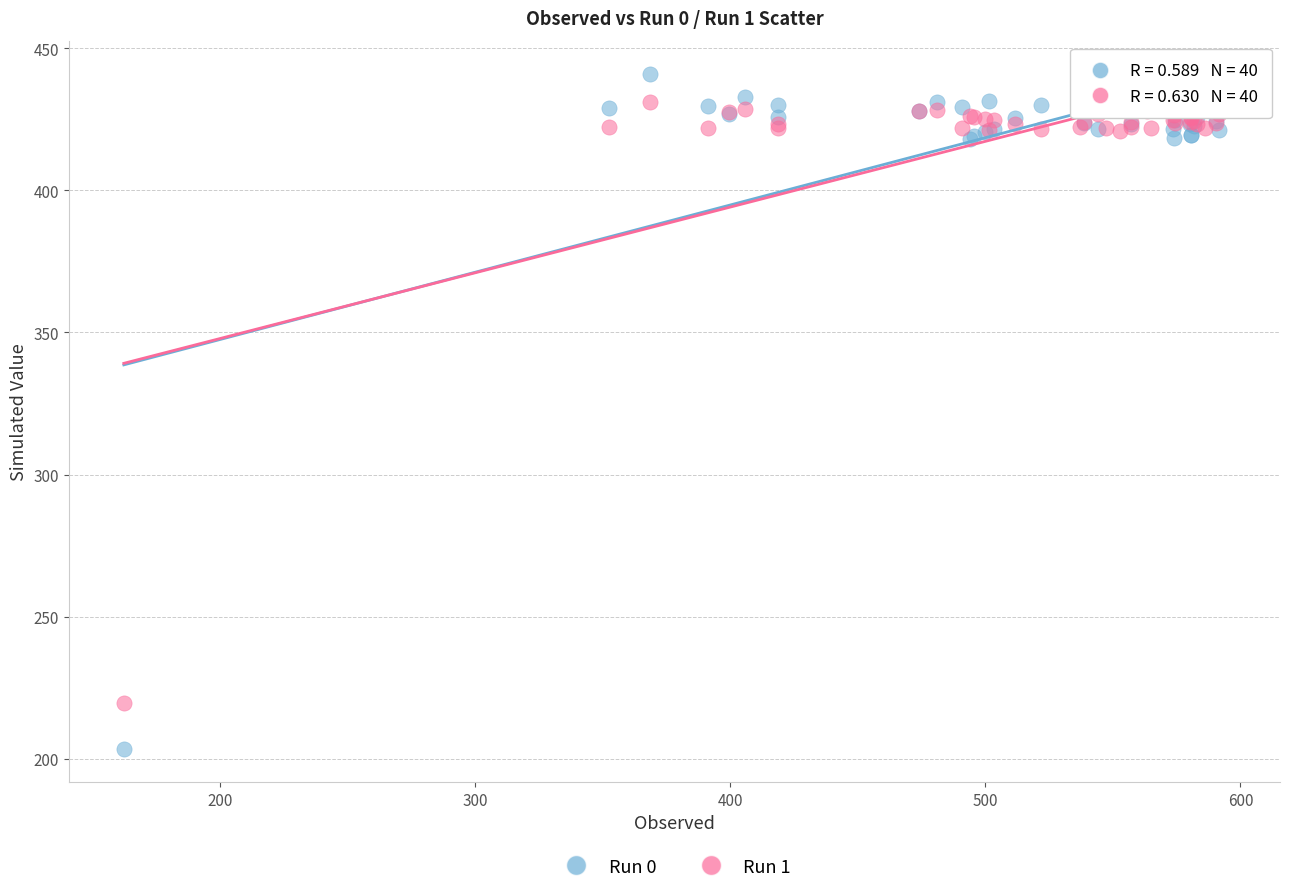

Which series contains the lowest Y value?

Run 0